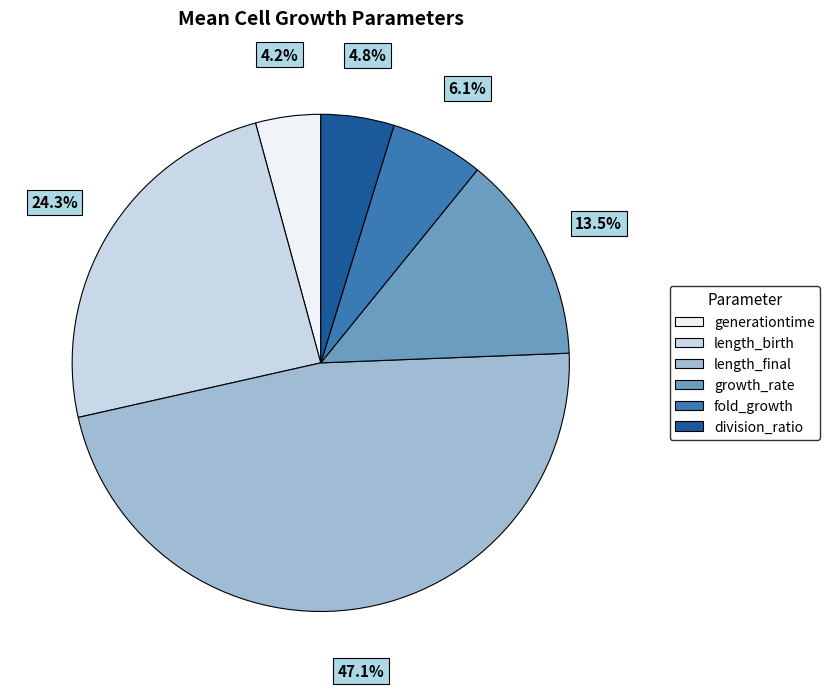

How many slices are in this pie chart?

6